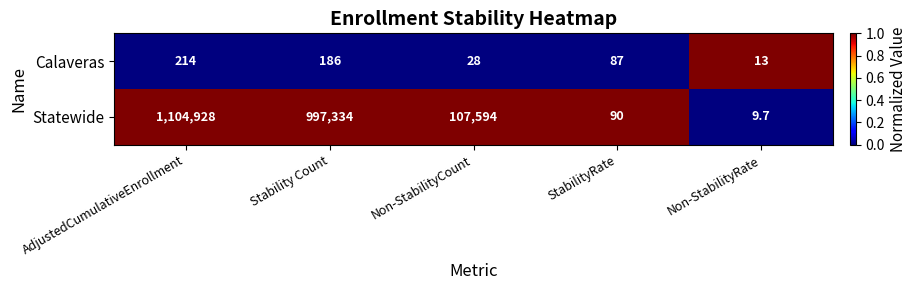

Which series has the widest spread of values?

Statewide